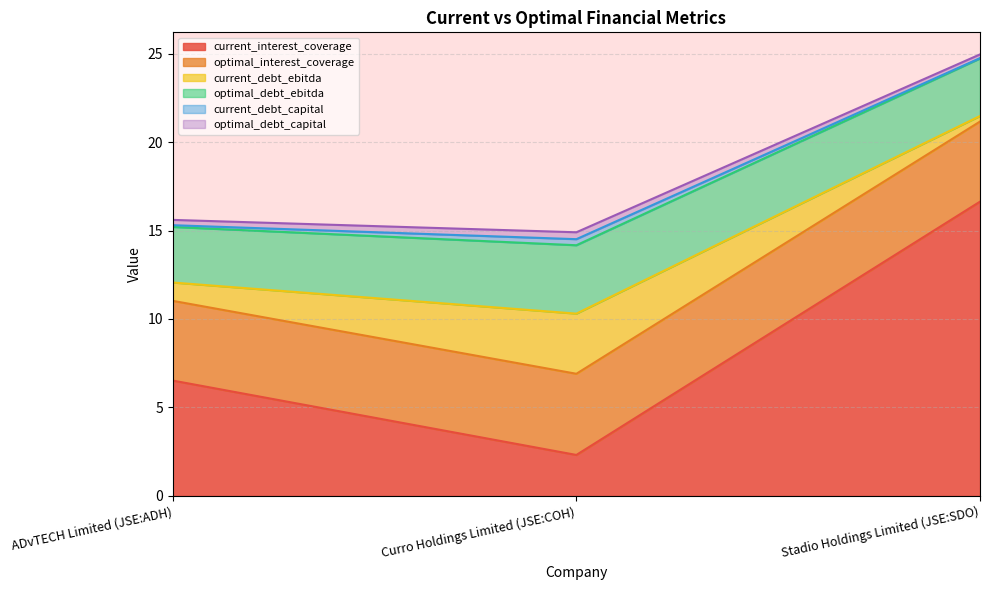

What are all the series names shown in the legend?

current_interest_coverage, optimal_interest_coverage, current_debt_ebitda, optimal_debt_ebitda, current_debt_capital, optimal_debt_capital